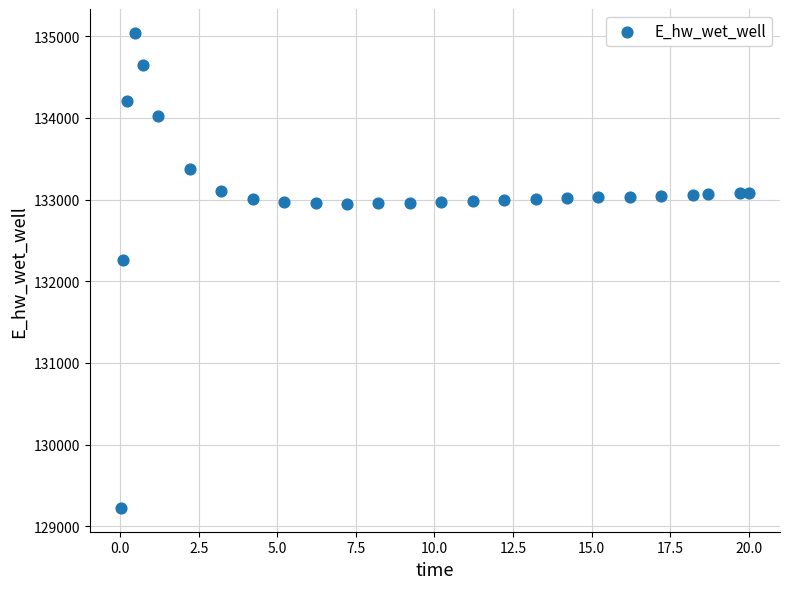

What is the range of Y values (max minus min)?

5817.3